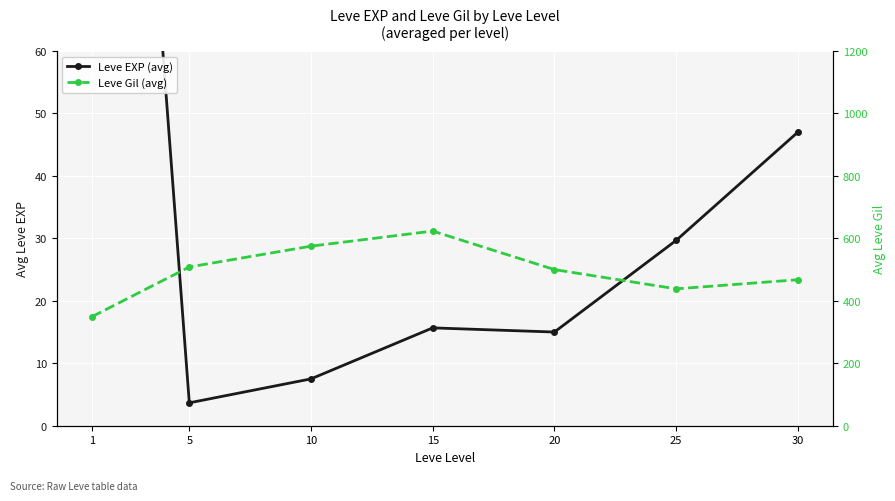

How many data points in Leve EXP (avg) are above 15?

4